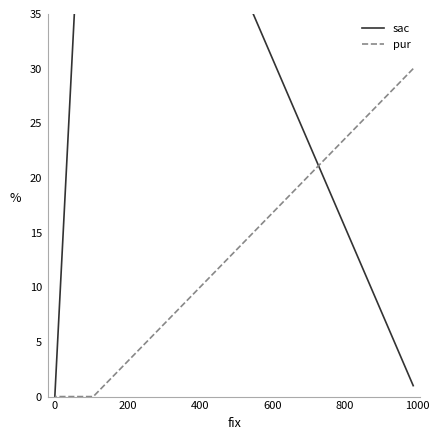

What is the average value of the pur series?

10